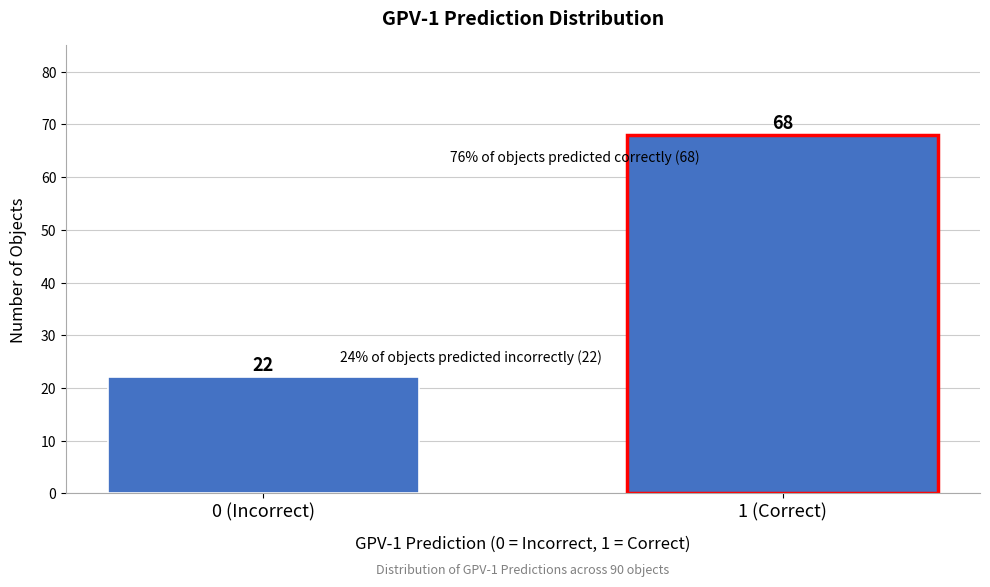

Reading left to right, transcribe all the data shown in this chart.

22	68